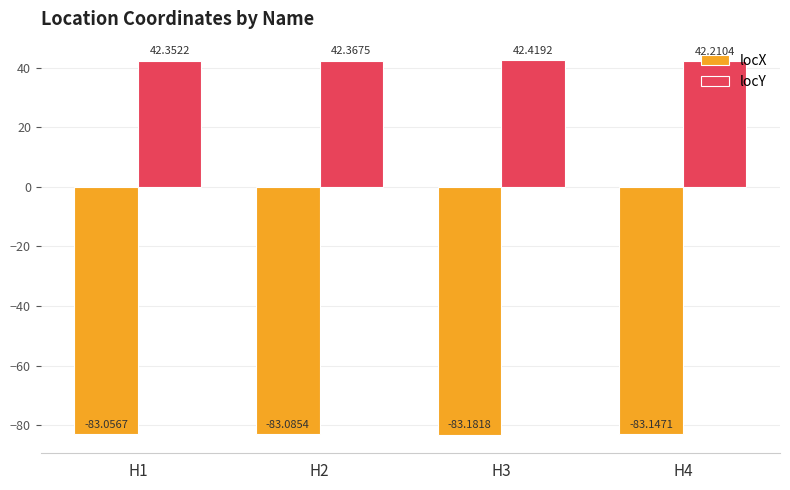

What is the sum of all locX values?

-332.5